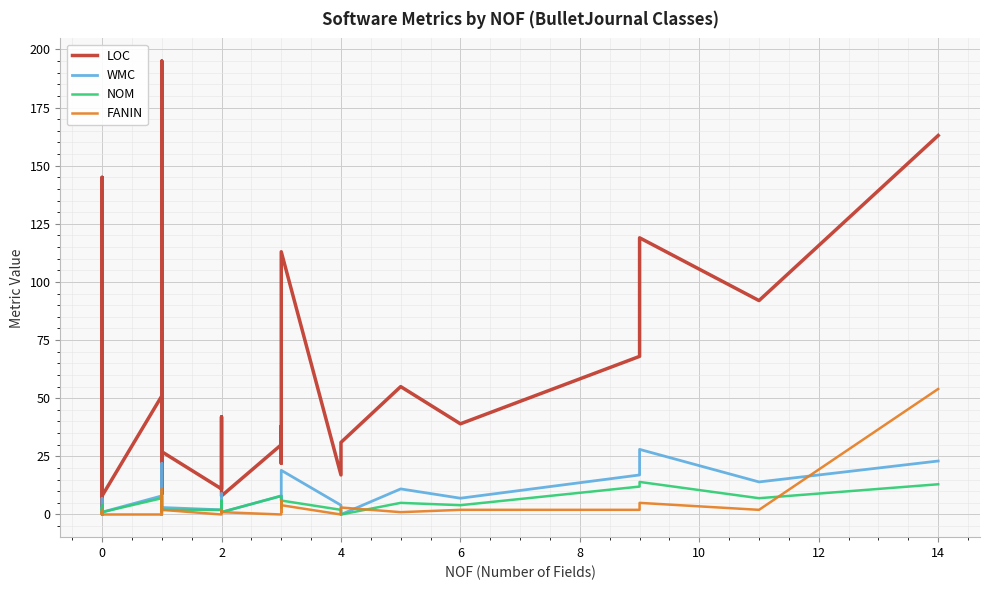

Reading left to right, transcribe all the data shown in this chart.

LOC: 24	5	33	5	15	2	145	8	51	15	15	9	9	9	195	33	21	18	9	27	11	22	27	42	8	30	38	27	22	27	27	113	17	31	55	39	68	119	92	163
WMC: 1	1	3	1	2	0	7	1	8	4	4	2	2	2	22	8	2	2	2	3	2	6	6	9	1	8	6	6	6	6	6	19	4	0	11	7	17	28	14	23
NOM: 1	1	3	1	1	0	4	1	7	4	4	2	2	2	9	3	2	2	1	2	2	6	3	4	1	8	3	4	6	4	4	6	2	0	5	4	12	14	7	13
FANIN: 0	1	0	1	0	0	2	0	0	1	1	2	2	0	11	7	0	0	8	2	0	0	0	2	1	0	1	1	6	1	2	4	0	3	1	2	2	5	2	54